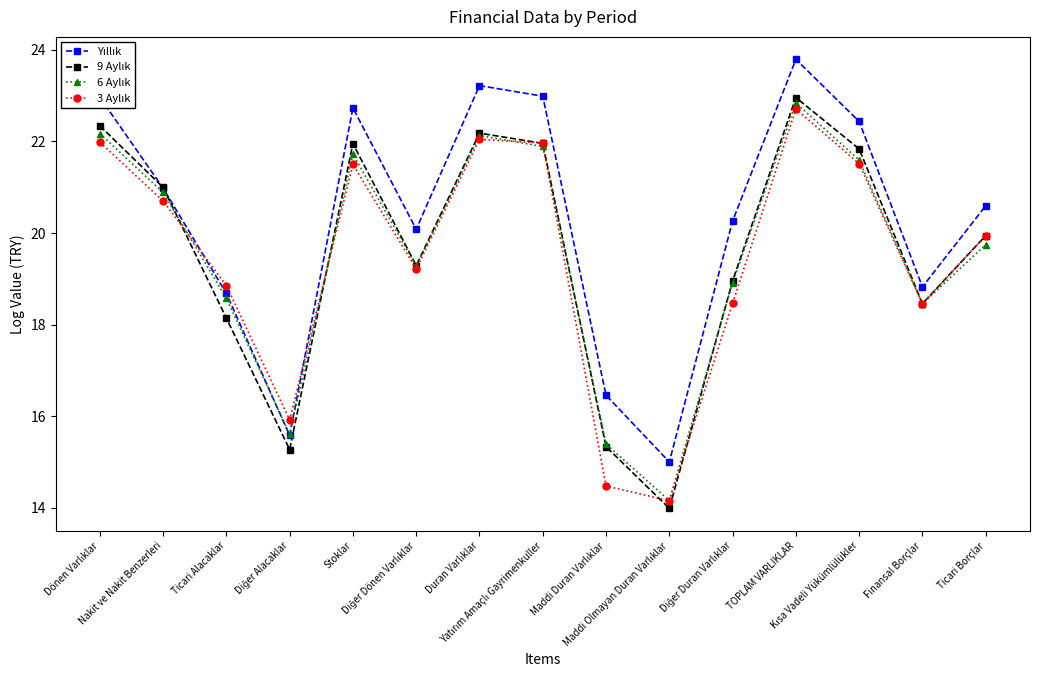

What is the minimum value shown in the chart?

14.0